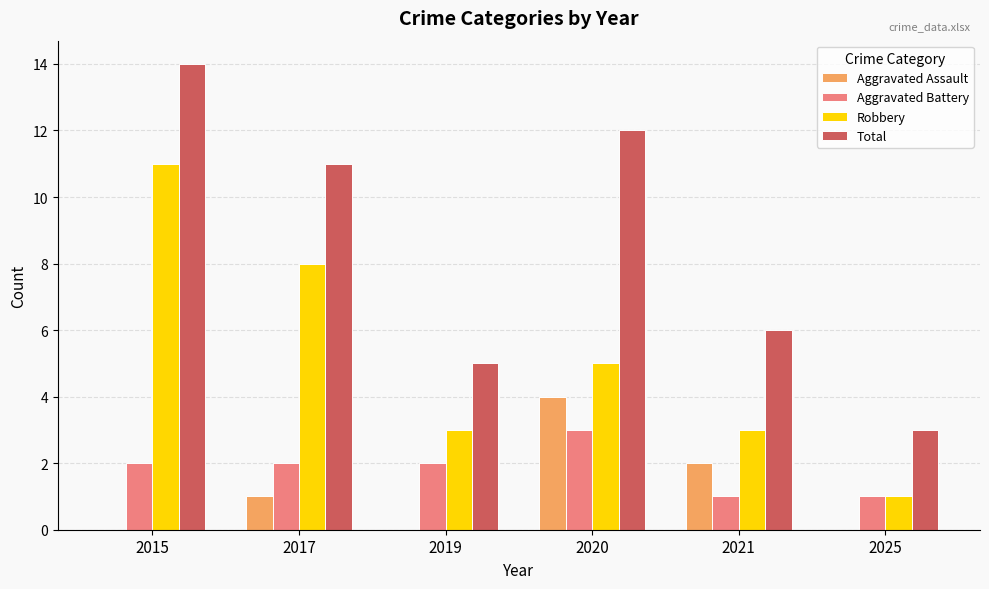

Reading left to right, what are all the values shown in this chart?

Aggravated Assault: 0	1	0	4	2	0
Aggravated Battery: 2	2	2	3	1	1
Robbery: 11	8	3	5	3	1
Total: 14	11	5	12	6	3